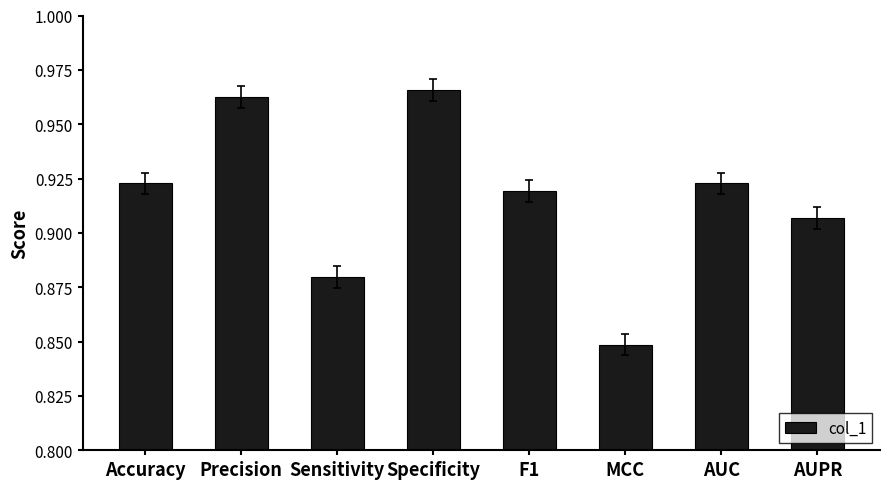

How many distinct data groups are displayed?

1